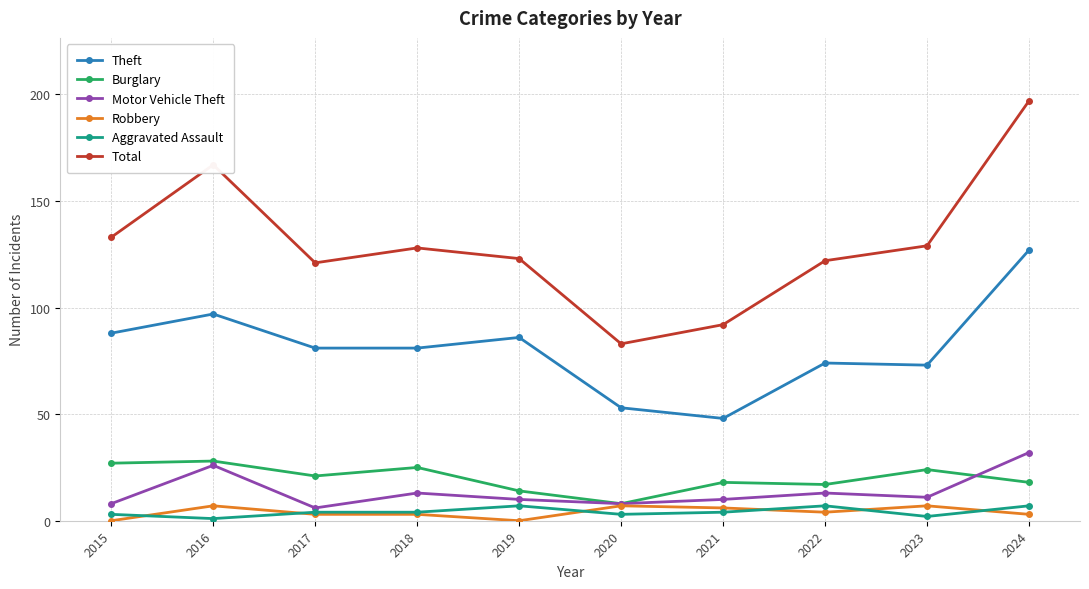

What is the difference between the highest and lowest values at 2017?

118